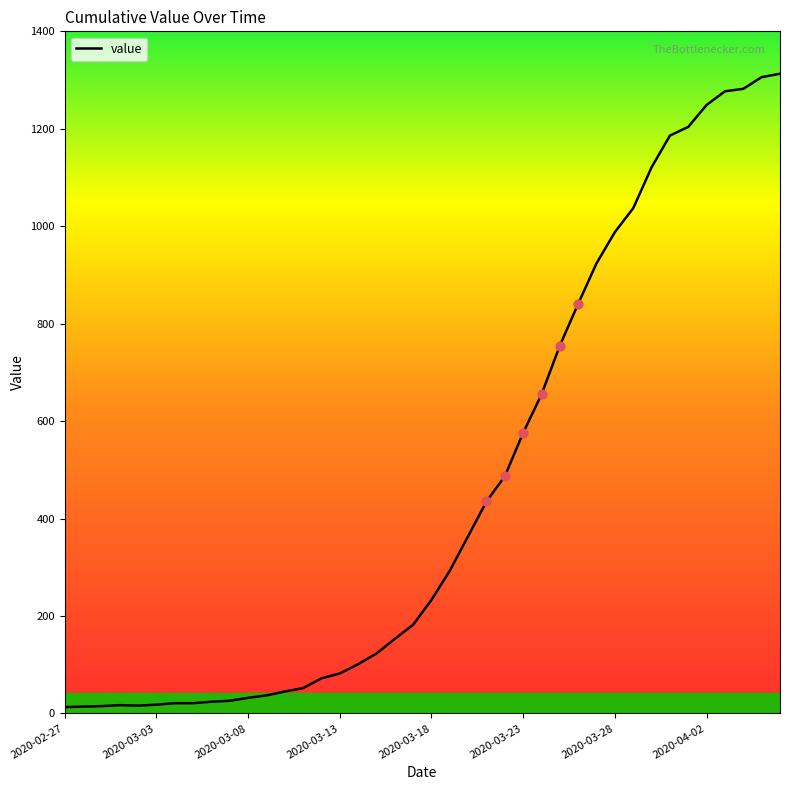

What is the difference between the maximum and minimum values?

1300